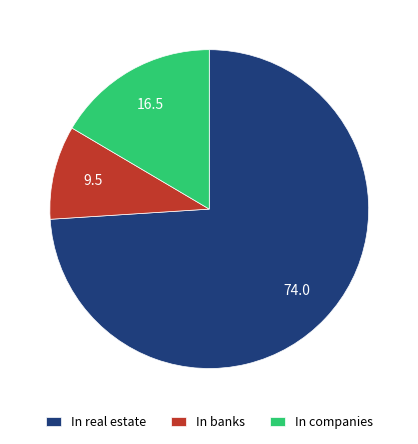

Rank the categories by value from highest to lowest.

In real estate, In companies, In banks